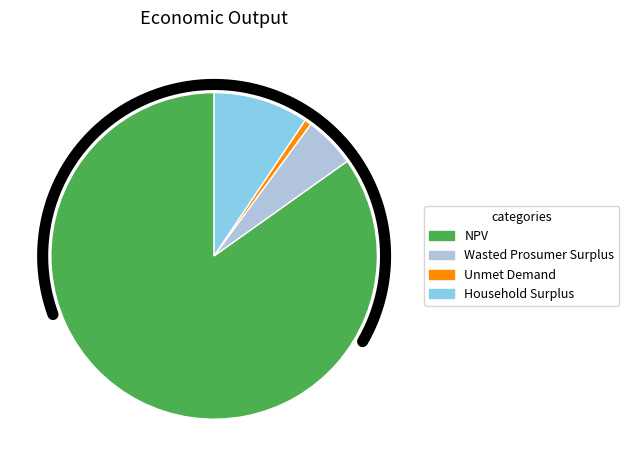

To the nearest percent, what percentage of the pie is Wasted Prosumer Surplus?

5%